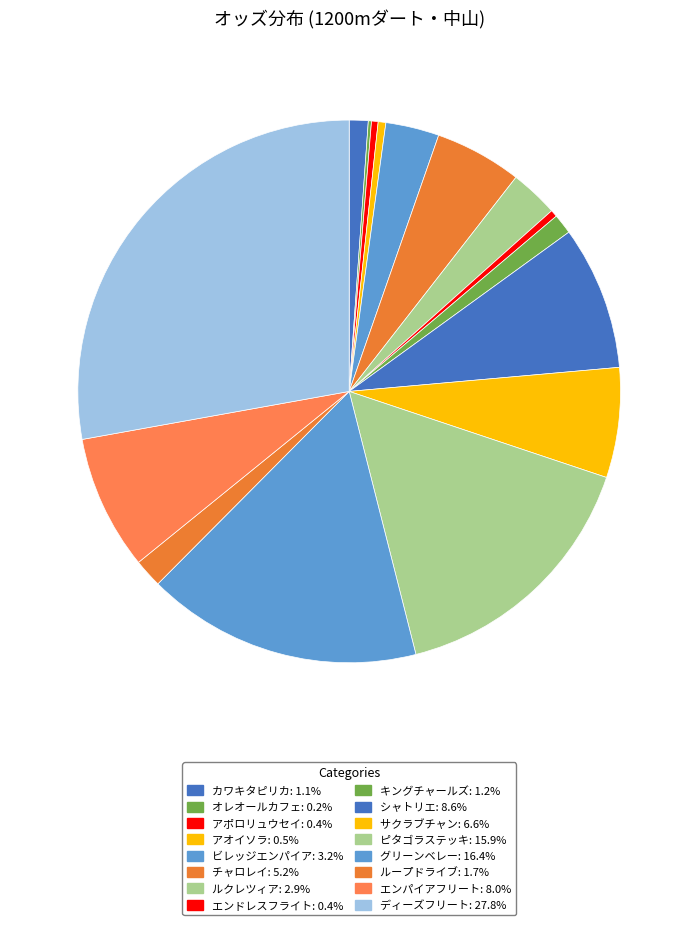

Rank the categories by value from lowest to highest.

オレオールカフェ, アポロリュウセイ, エンドレスフライト, アオイソラ, カワキタピリカ, キングチャールズ, ループドライブ, ルクレツィア, ビレッジエンパイア, チャロレイ, サクラブチャン, エンパイアフリート, シャトリエ, ピタゴラステッキ, グリーンベレー, ディーズフリート